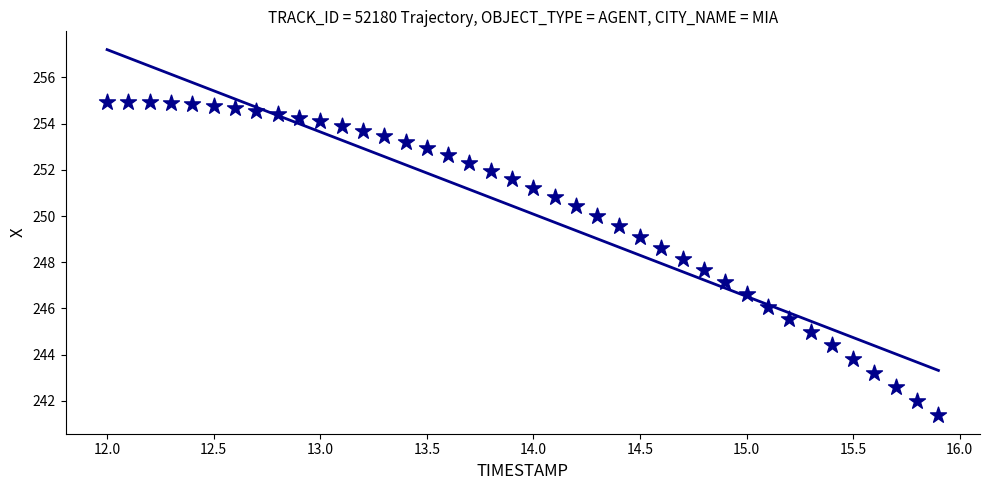

What is the range of X values (max minus min)?

3.9